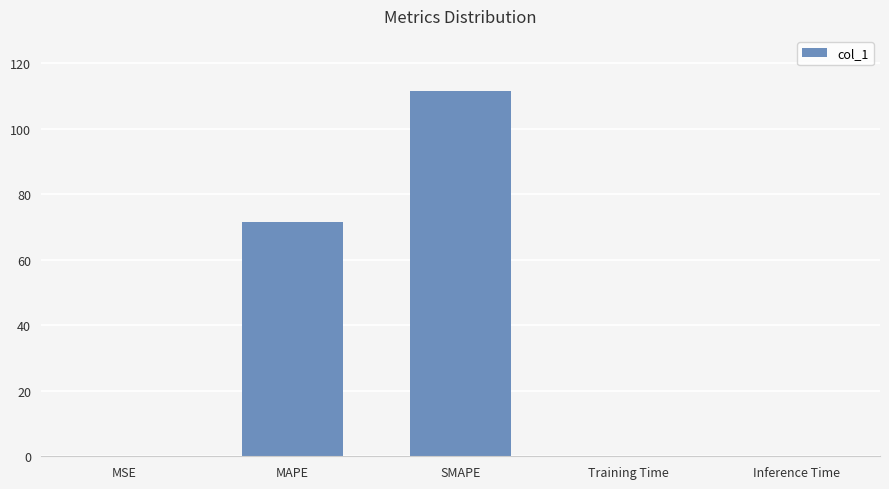

Which category has the highest value across all series?

SMAPE